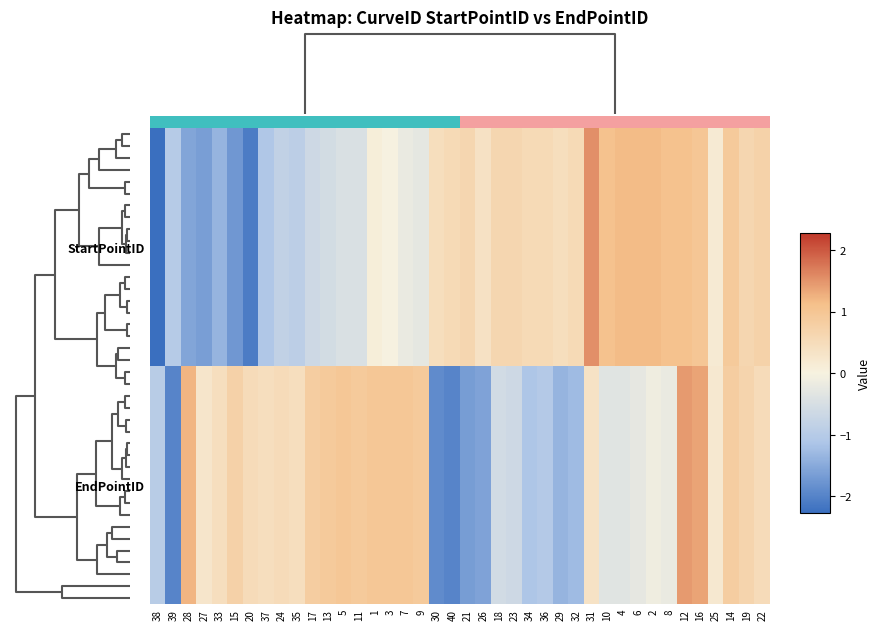

What is the difference between the second highest and second lowest values in the EndPointID series?

3.3